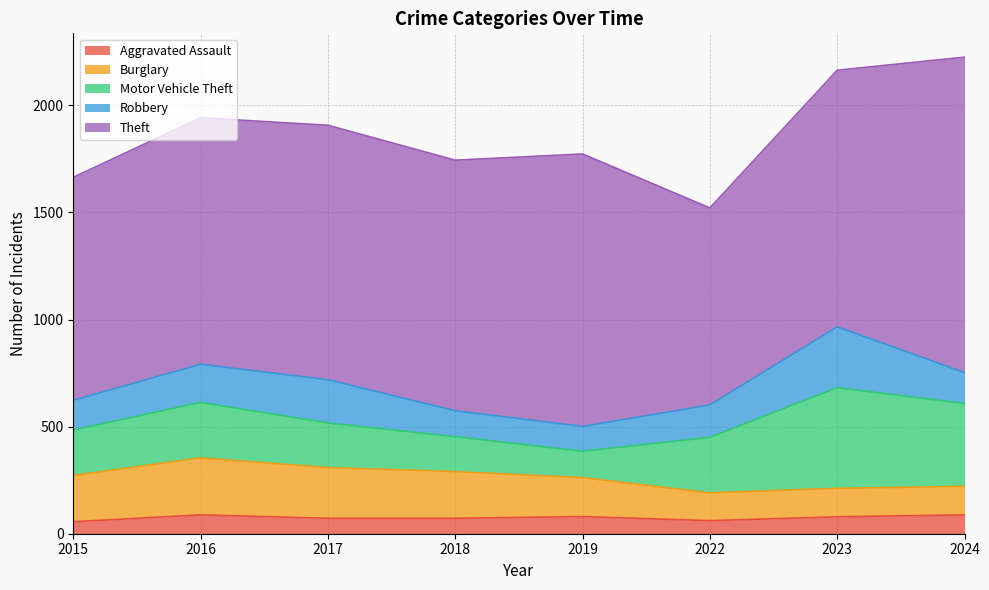

True or false: Aggravated Assault and Motor Vehicle Theft intersect in this chart.

False